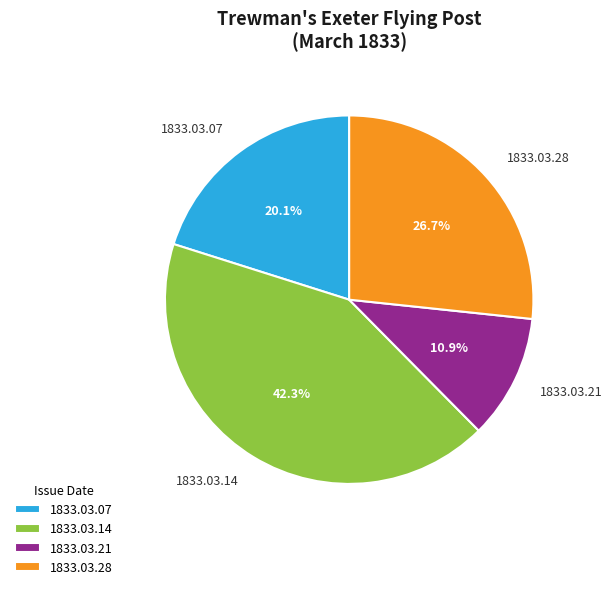

Is 1833.03.14 the majority of the pie?

No